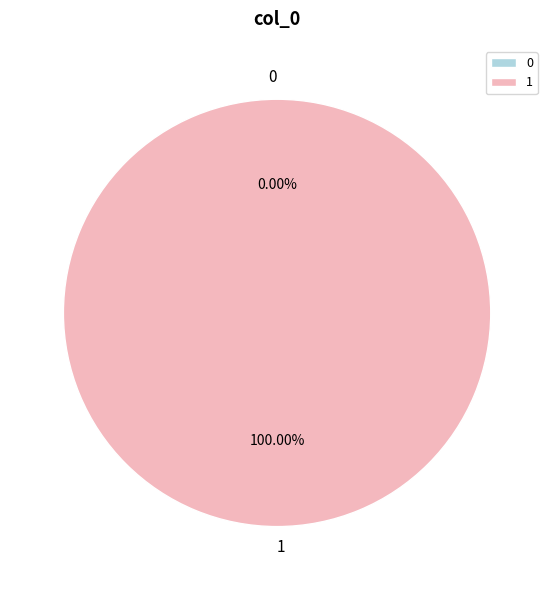

How many slices are in this pie chart?

2